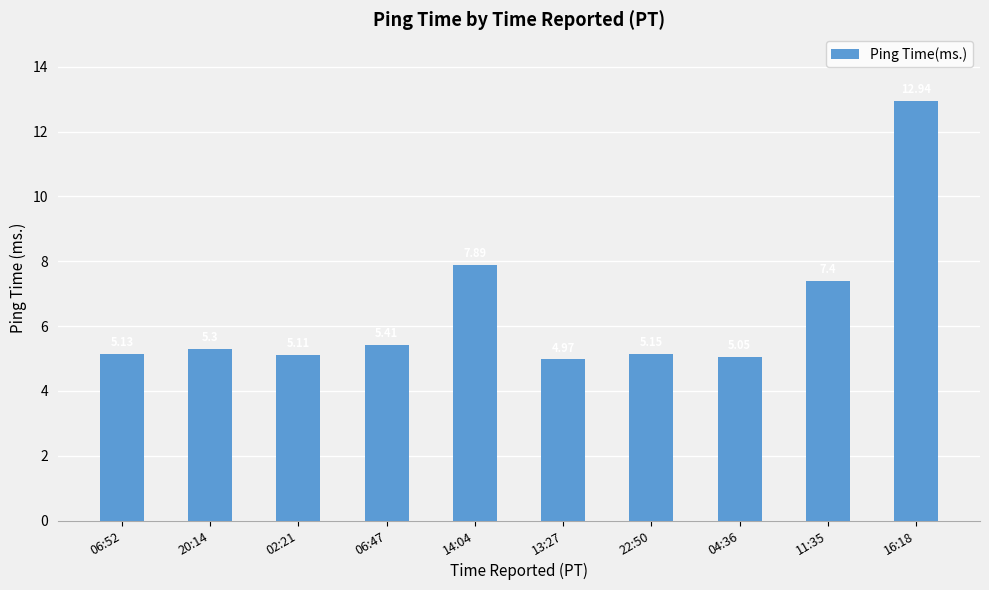

Which has a higher value, 11:35 or 02:21?

11:35